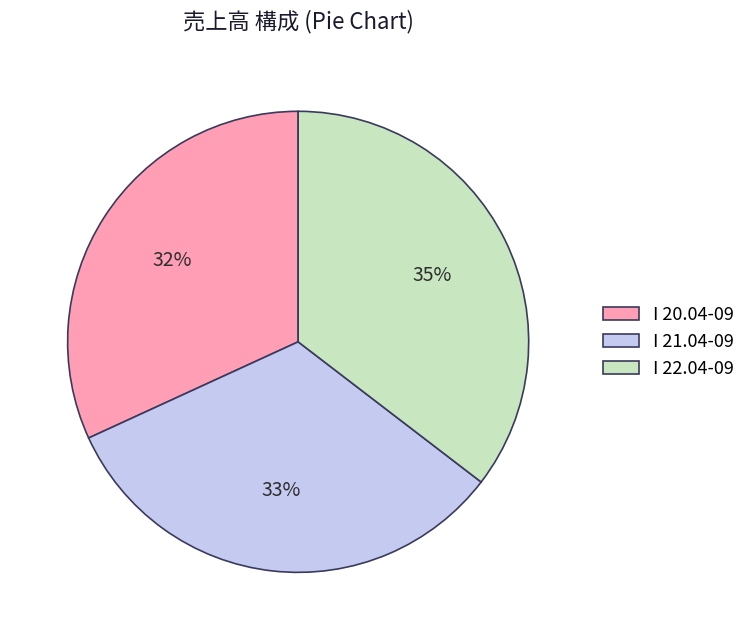

Count the number of slices in the pie.

3